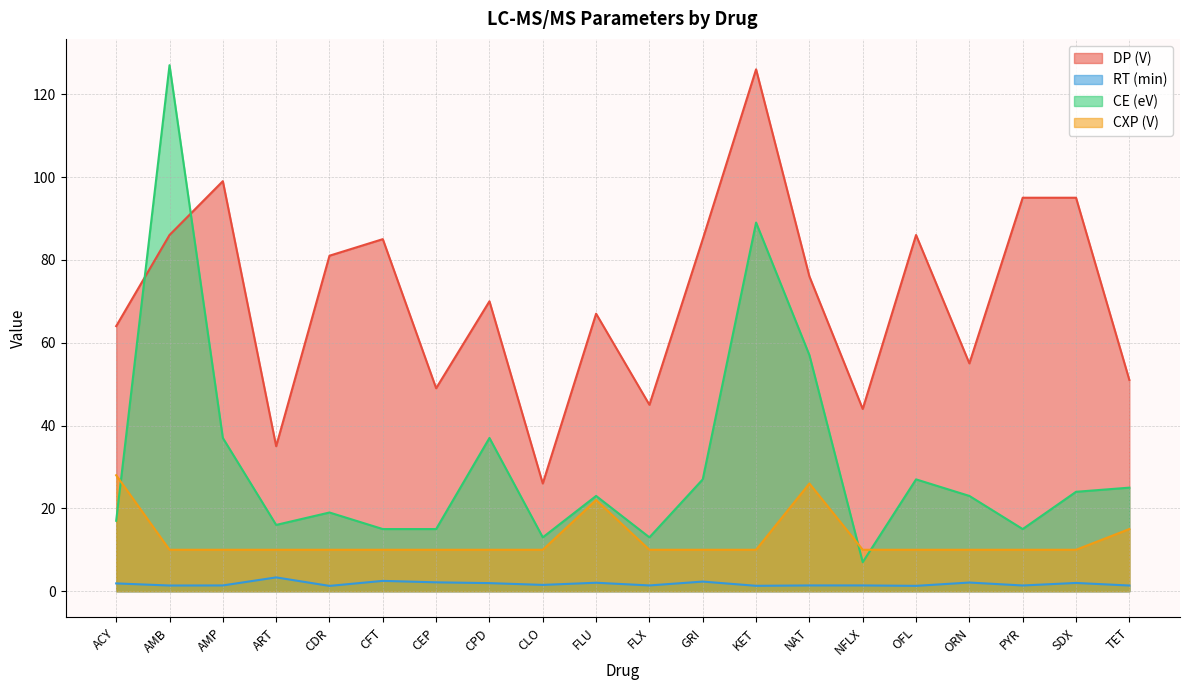

What is the minimum value shown in the chart?

1.3